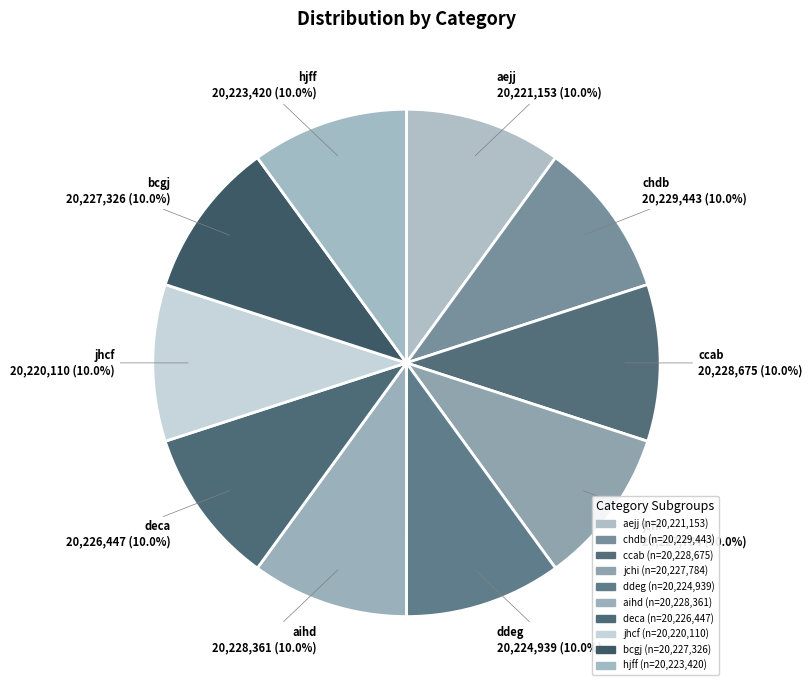

What percentage is NOT represented by hjff?

90.0%